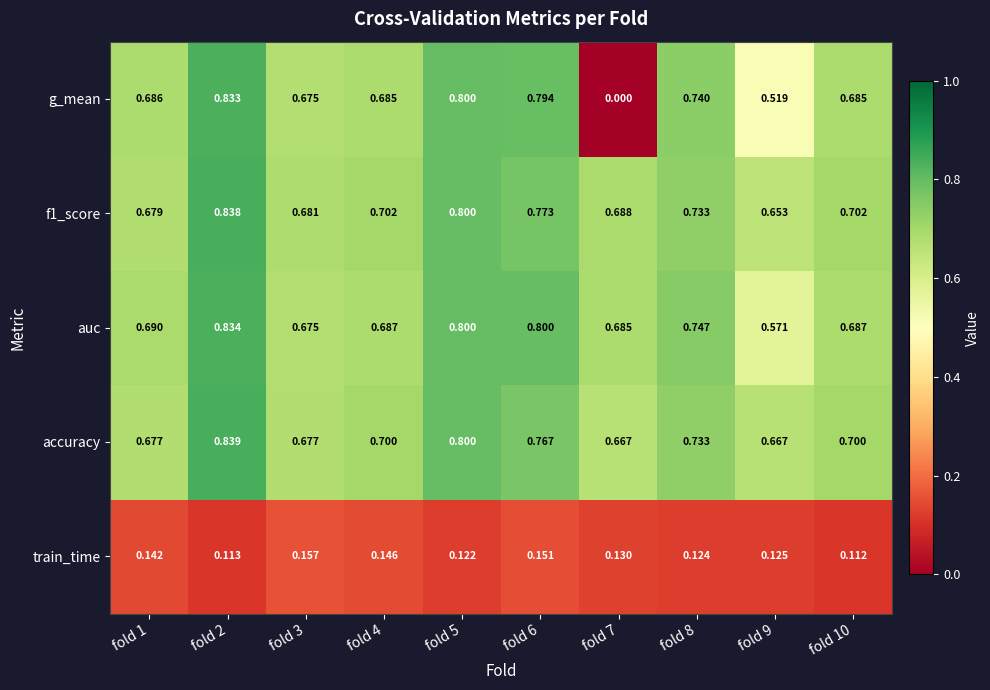

Is the value of accuracy at fold 4 greater than the value of train_time at fold 10?

Yes